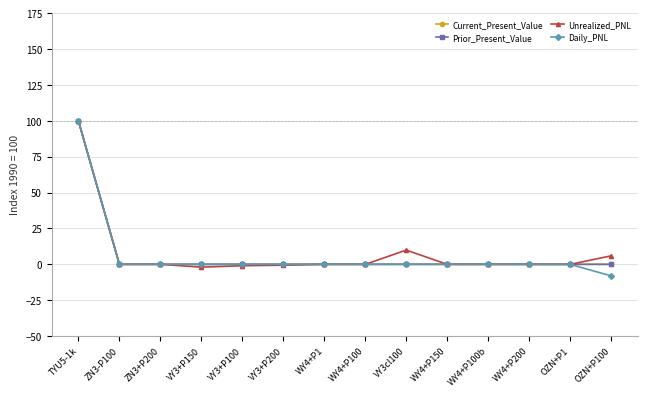

At which category is the sum across all series the highest?

TYU5-1k